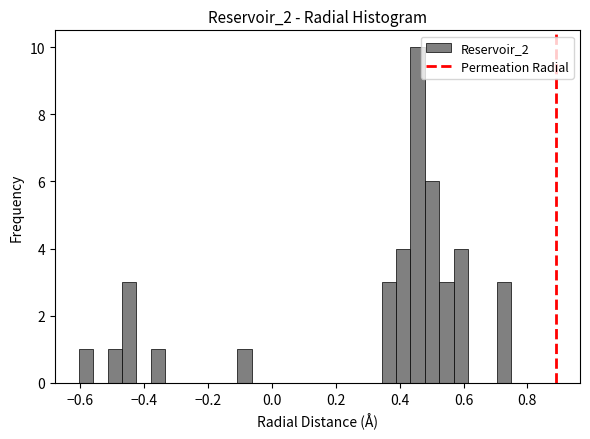

Read against the x-axis, roughly where is the centre of the tallest bar?

0.46